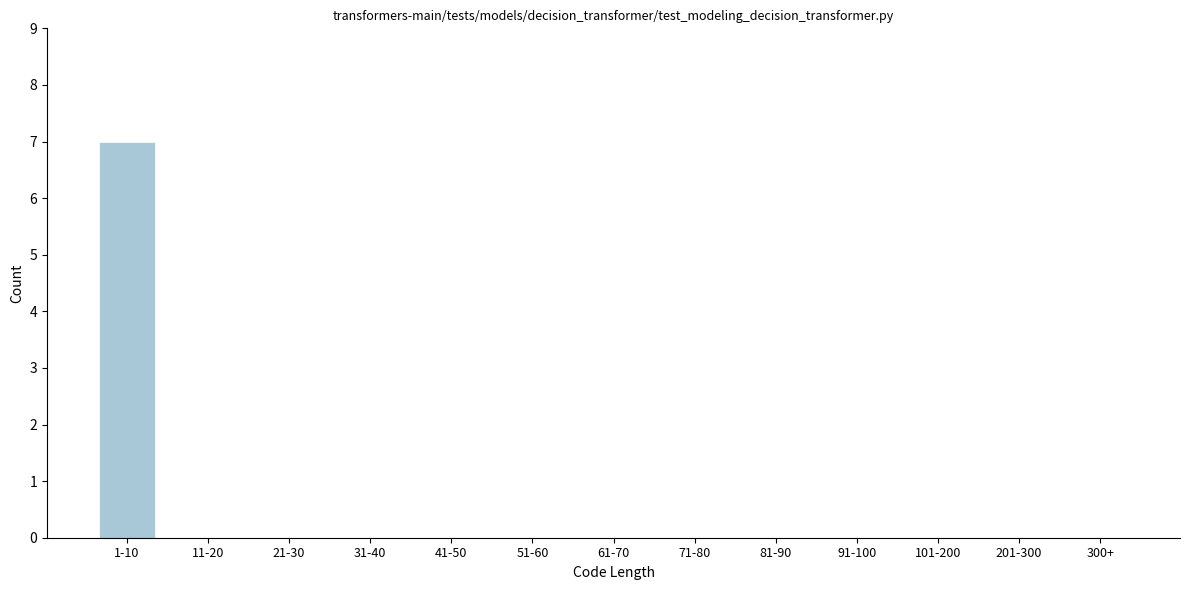

Reading left to right, what are all the values shown in this chart?

1-10=7	11-20=0	21-30=0	31-40=0	41-50=0	51-60=0	61-70=0	71-80=0	81-90=0	91-100=0	101-200=0	201-300=0	300+=0